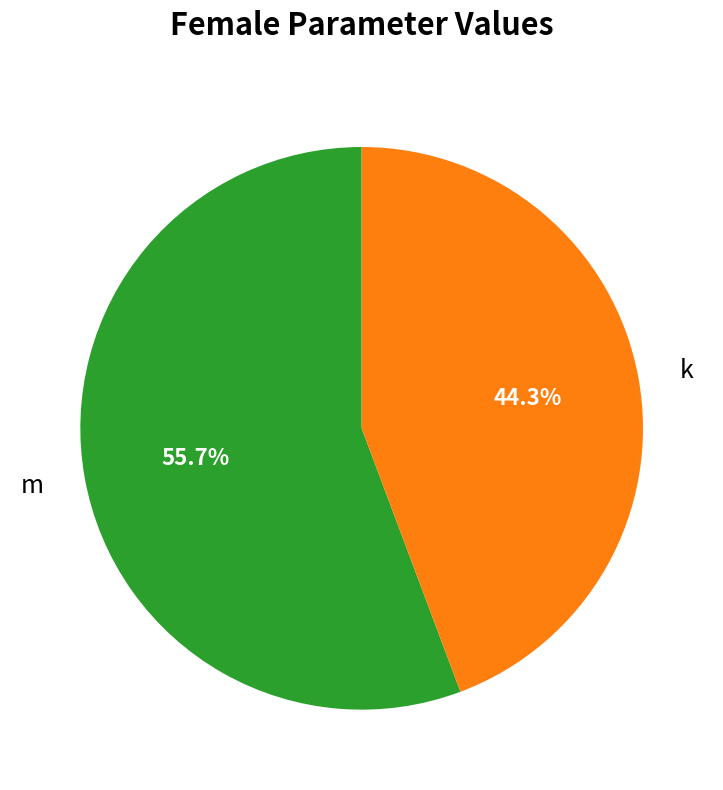

Rank the categories by value from lowest to highest.

k, m